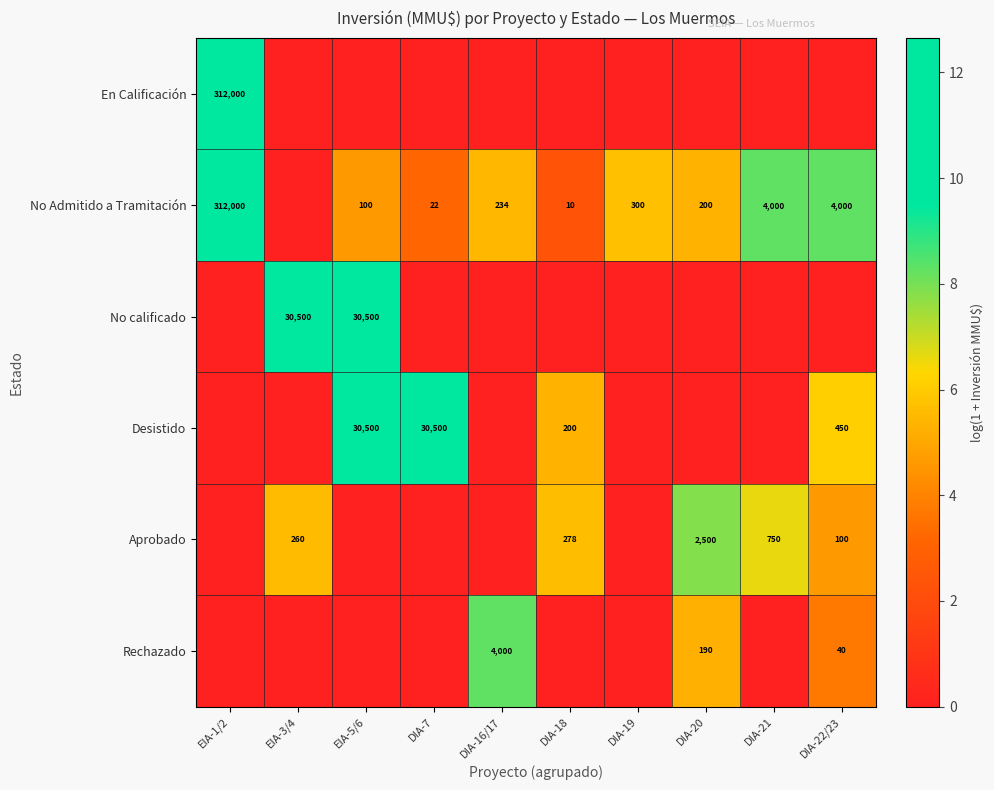

Is the value of Aprobado at DIA-22/23 greater than the value of Desistido at DIA-18?

No